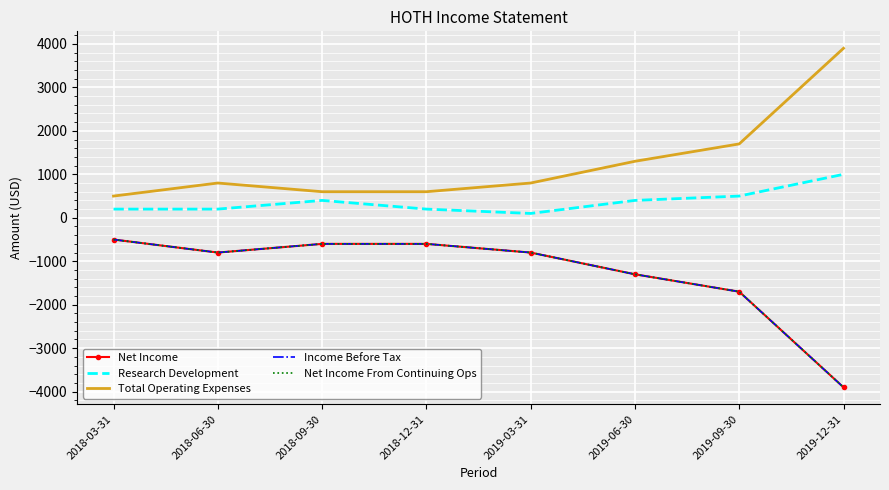

What is the difference between the Total Operating Expenses values at 2019-06-30 and 2019-03-31?

500